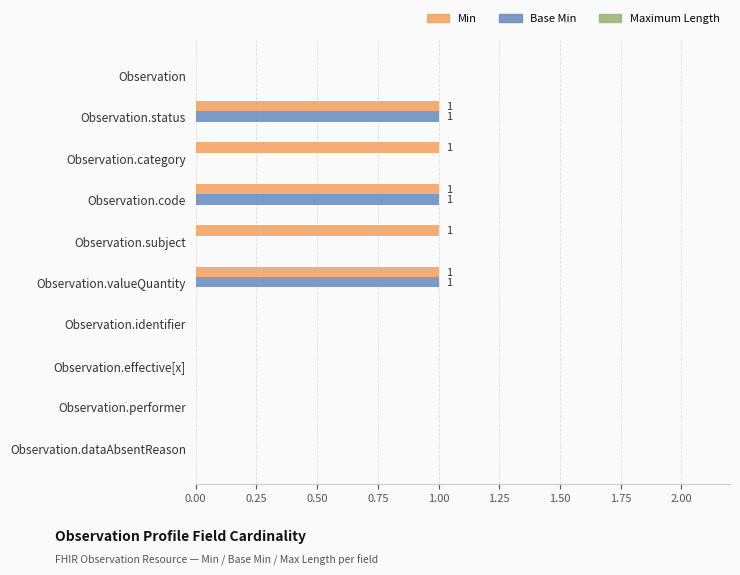

Between Observation.category and Observation.effective[x], which series saw the biggest shift?

Min